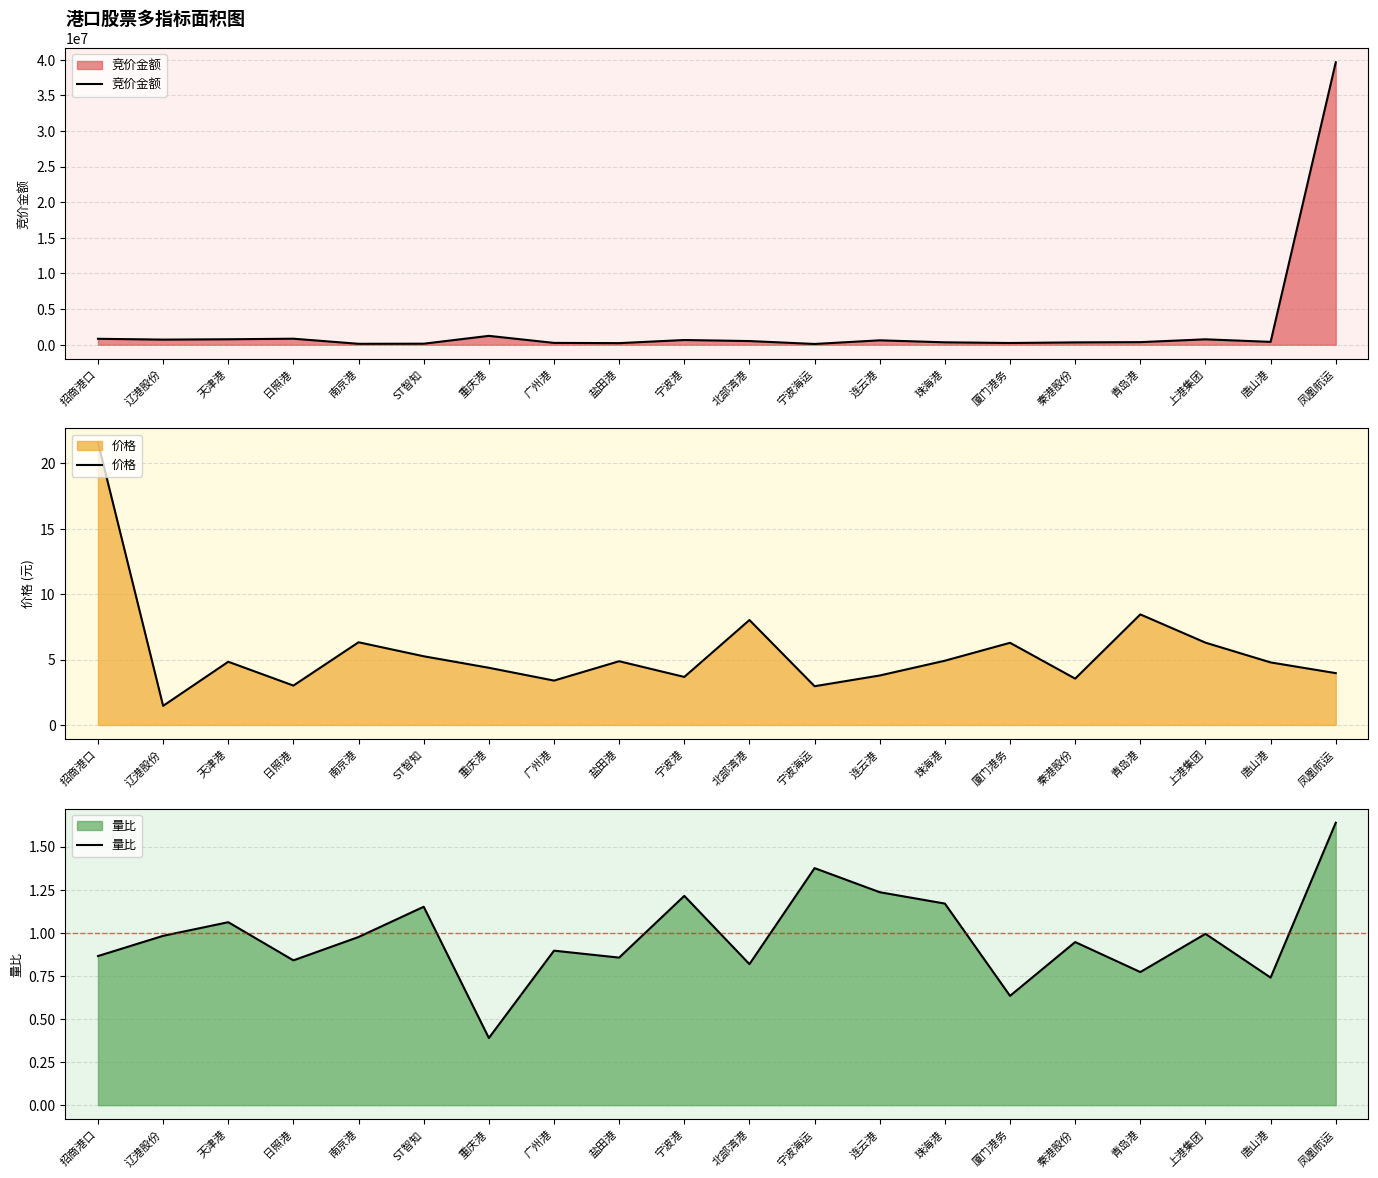

What is the total value across all series at 青岛港?

363321.2